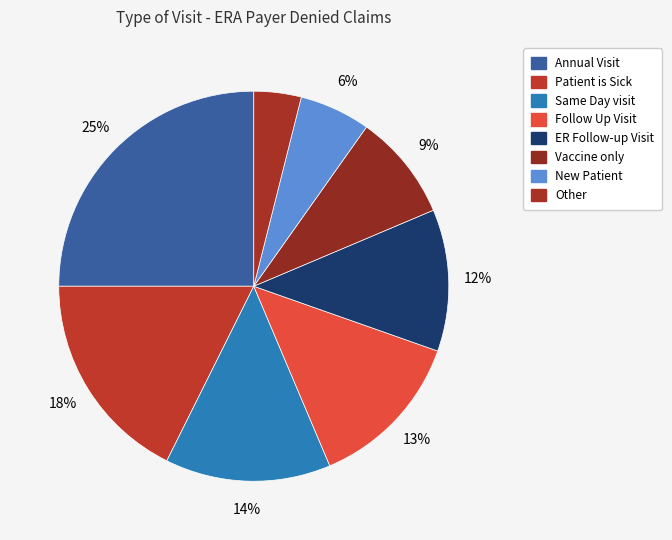

Is Same Day visit the majority of the pie?

No